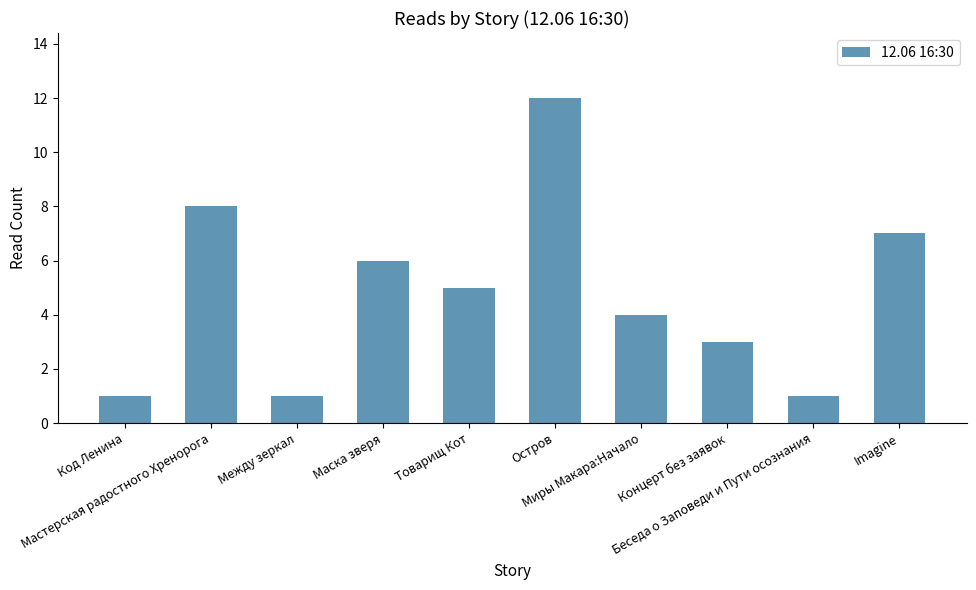

What is the label of the 2nd bar from the right?

Беседа о Заповеди и Пути осознания